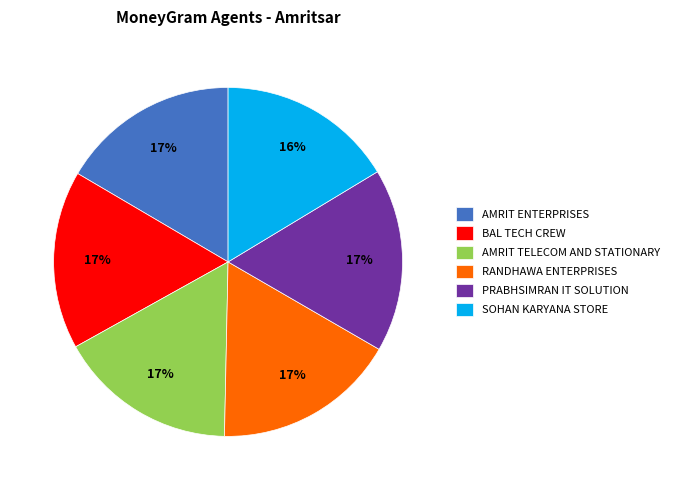

How many slices are in this pie chart?

6